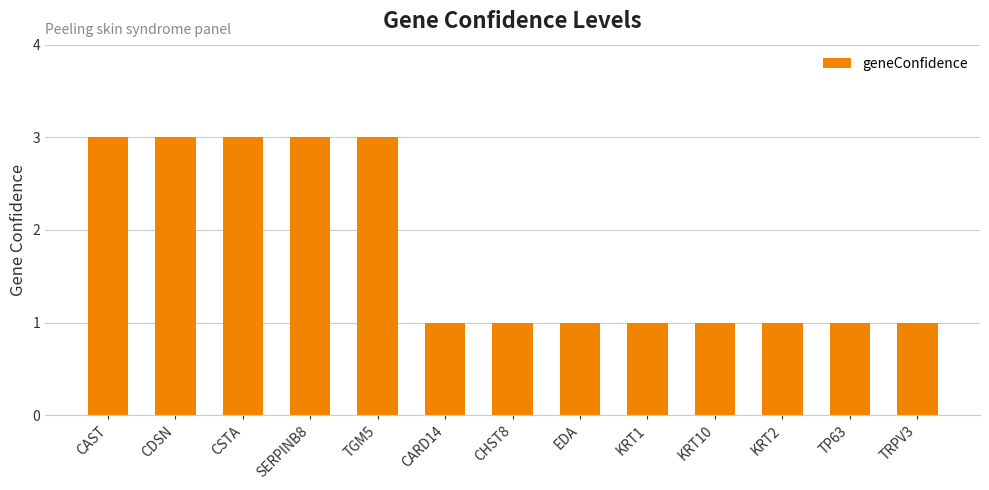

What is the sum of all values?

23